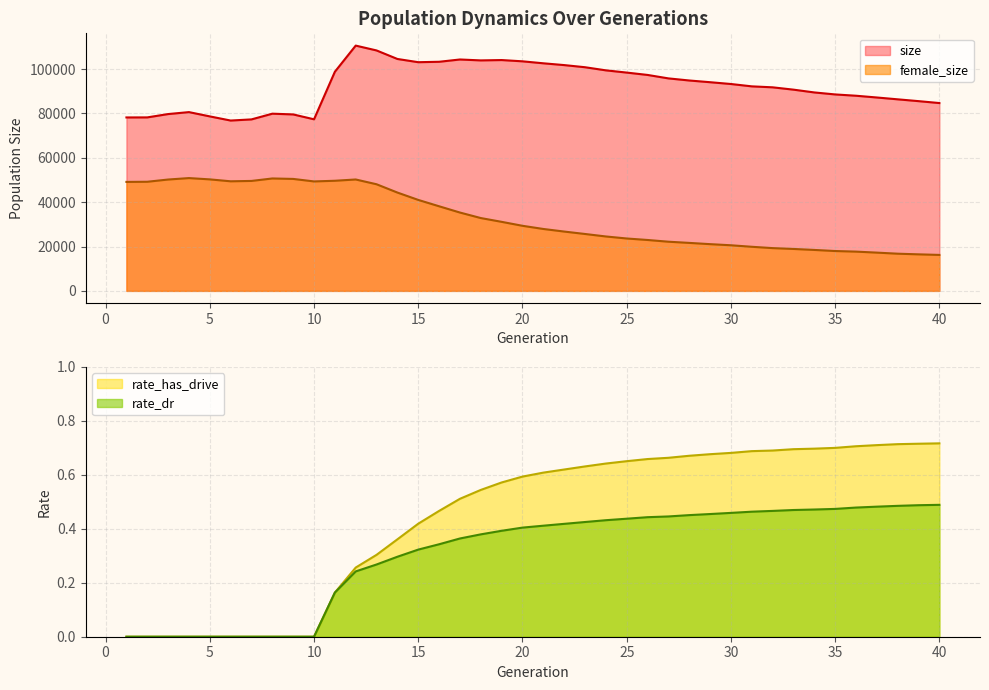

Between 13 and 32, which series saw the biggest shift?

female_size